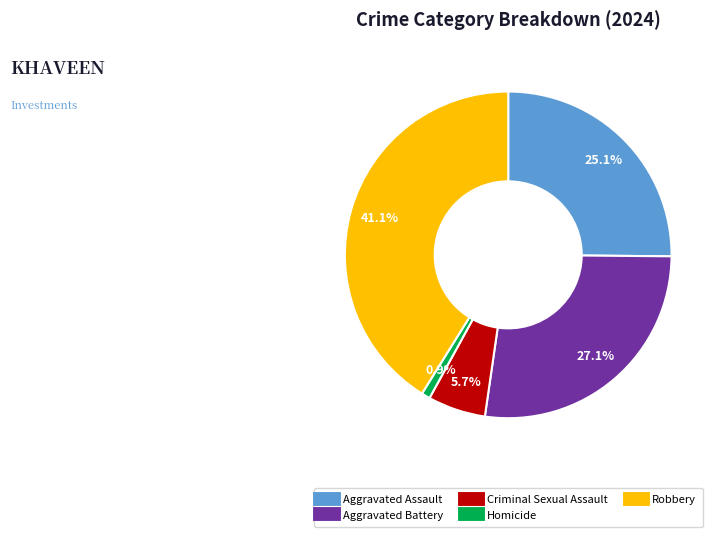

Which has a higher value, Aggravated Assault or Aggravated Battery?

Aggravated Battery